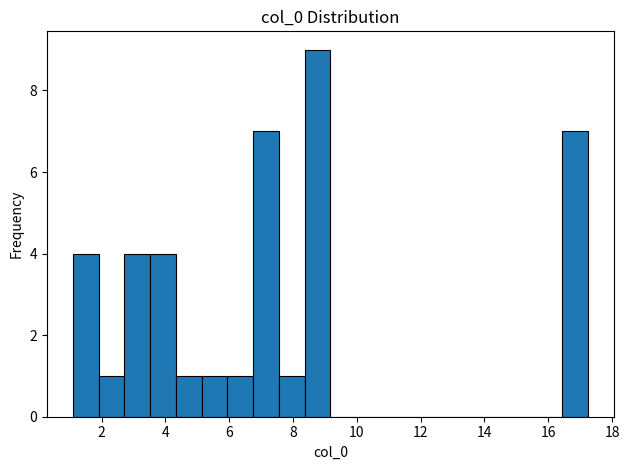

How tall is the bar that spans 8.4 to 9.2 on the x-axis? Neither the bar edges nor the heights are printed on the chart, so give them approximately, as read against the axes.

9